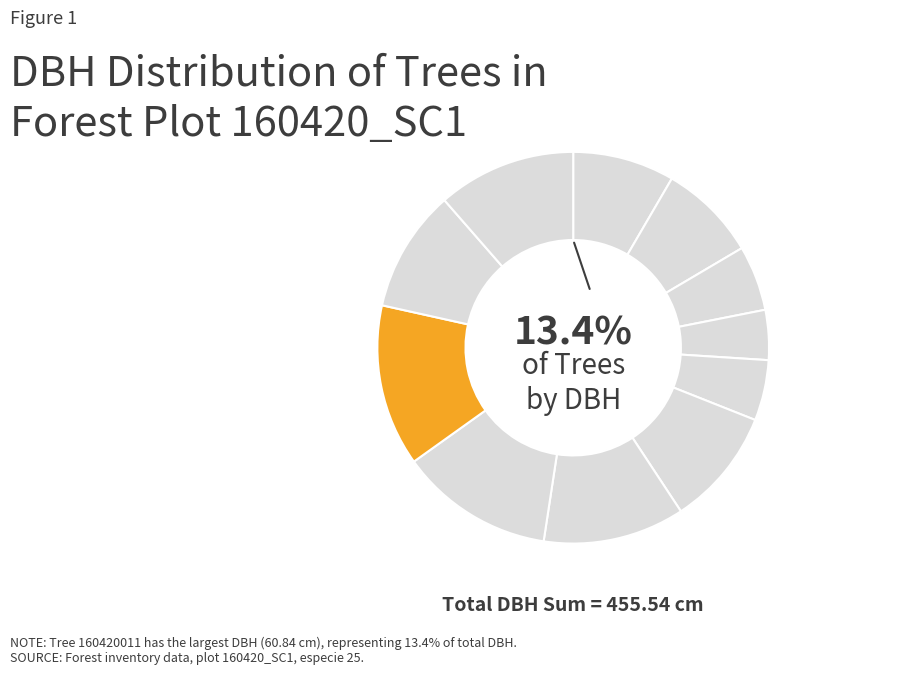

What is the change in value from 160420002 to 160420010?

+21.0